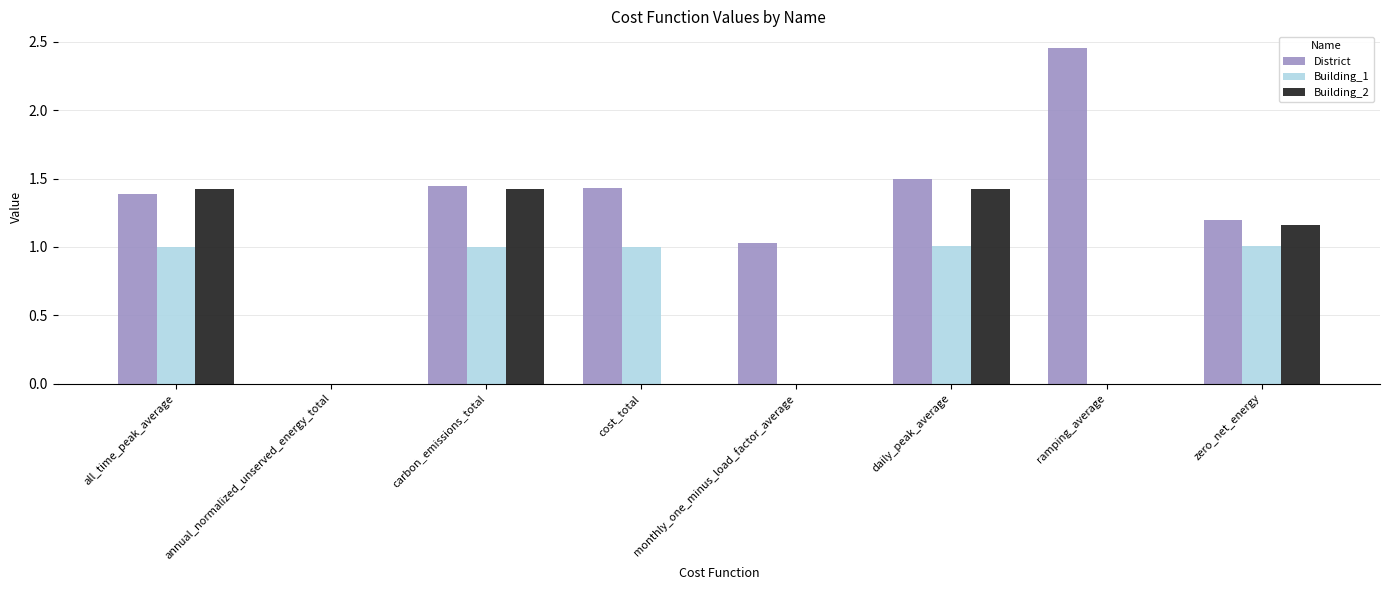

Is the value of Building_1 at ramping_average greater than the value of District at zero_net_energy?

No